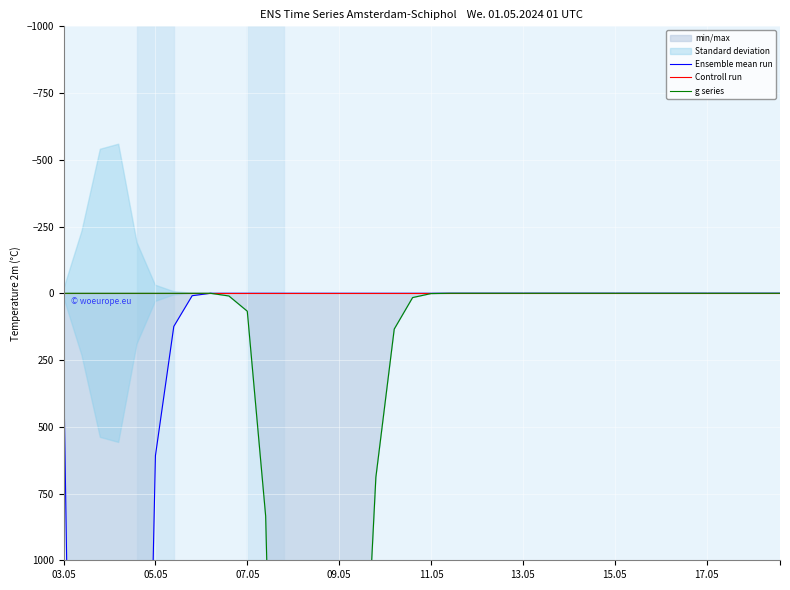

True or false: Controll run and g series cross at least once.

False